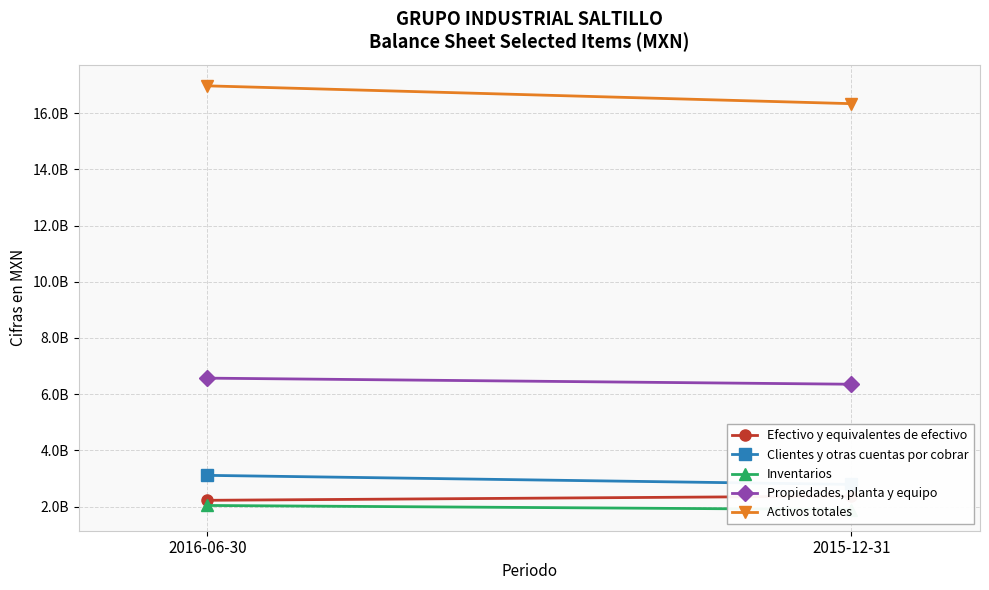

At how many categories does at least one series exceed 4192453692?

2